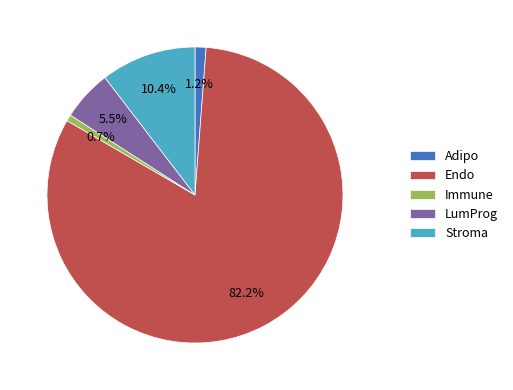

Does LumProg represent more than half of the total?

No